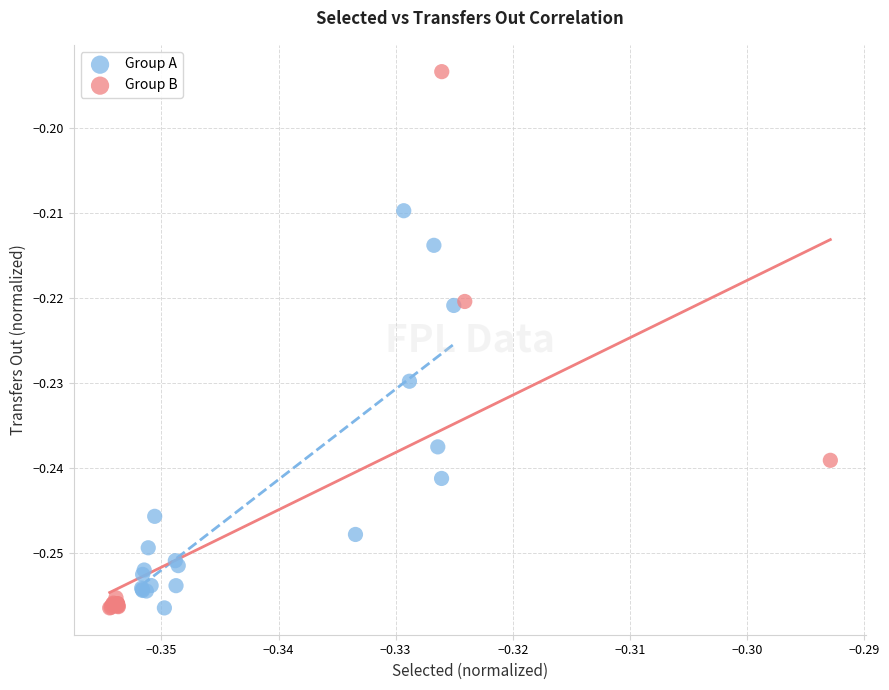

What are all the series names shown in the legend?

Group A, Group B